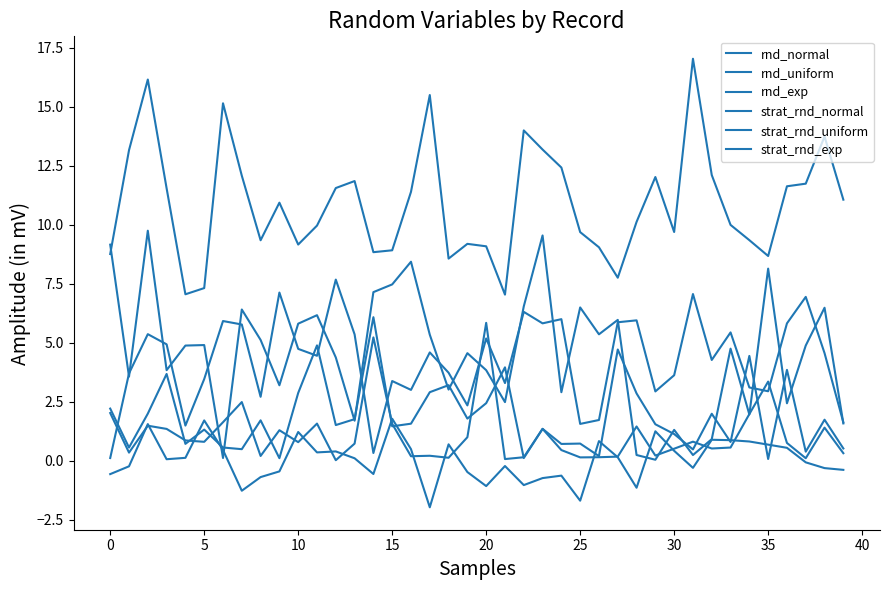

What is the difference between the maximum and minimum values in the strat_rnd_exp series?

6.0